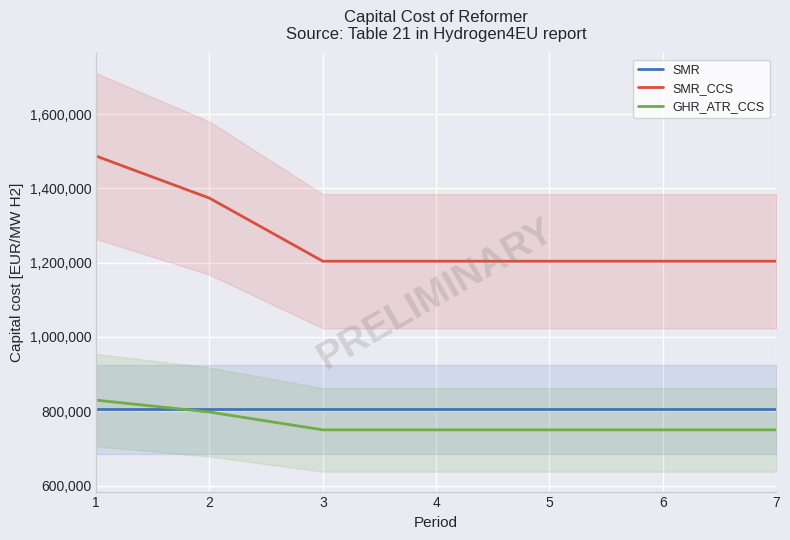

Rank the categories by GHR_ATR_CCS value from lowest to highest.

3, 4, 5, 6, 7, 2, 1